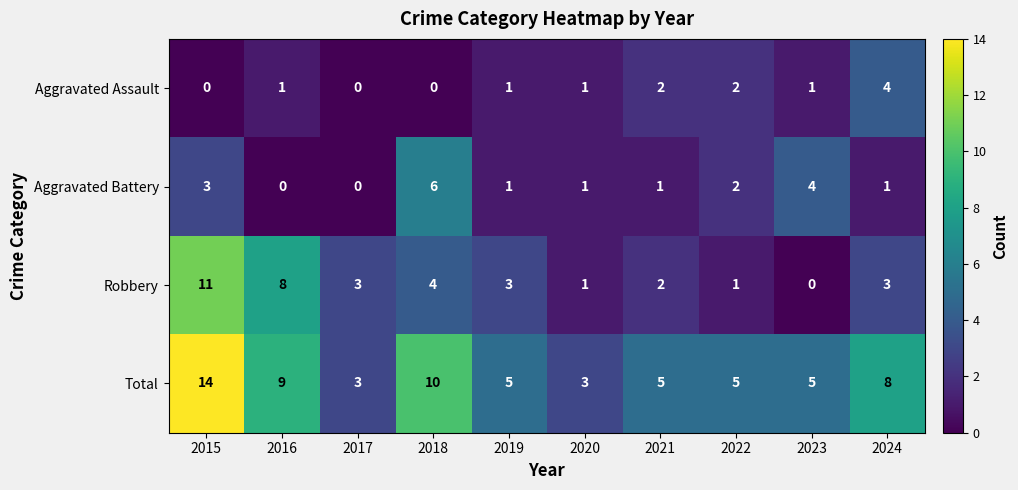

What is the sum of all Robbery values?

36